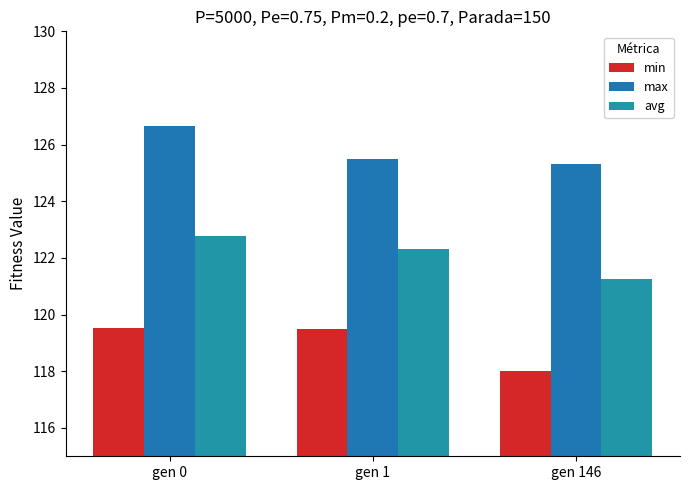

Where does the avg series first go above 122?

gen 0